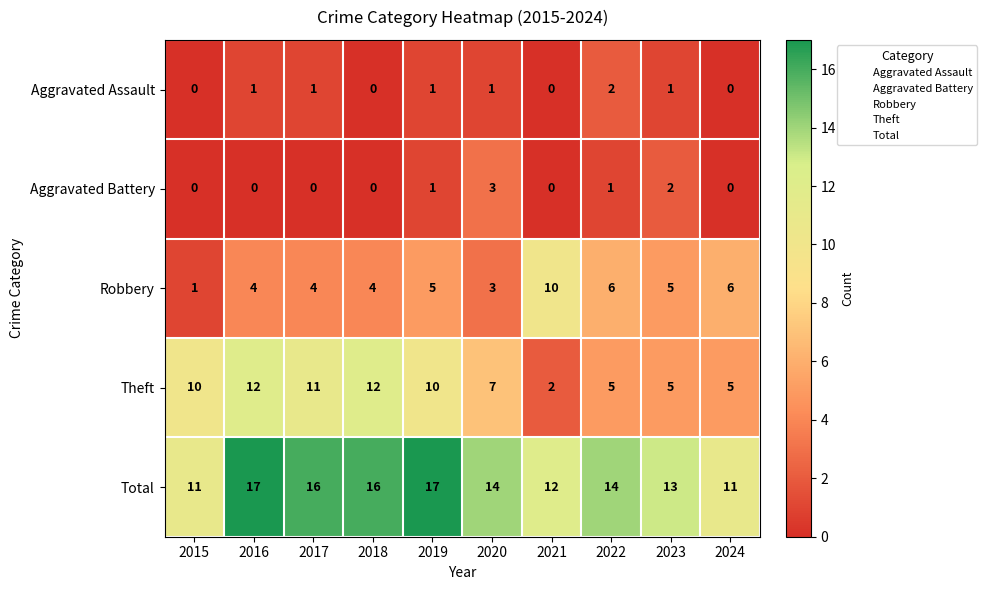

What is the sum of all Theft values?

79